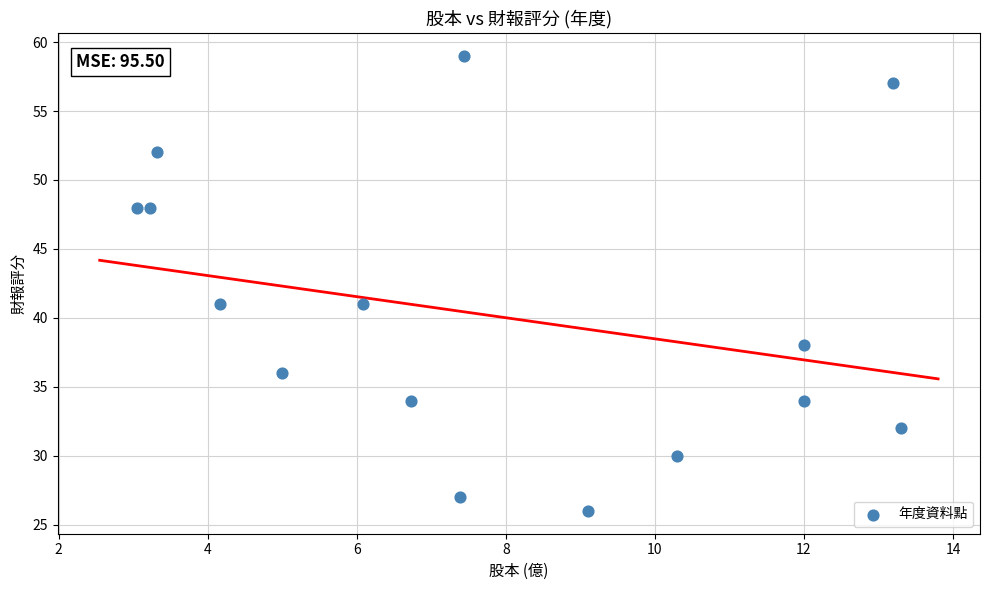

What is the range of Y values (max minus min)?

33